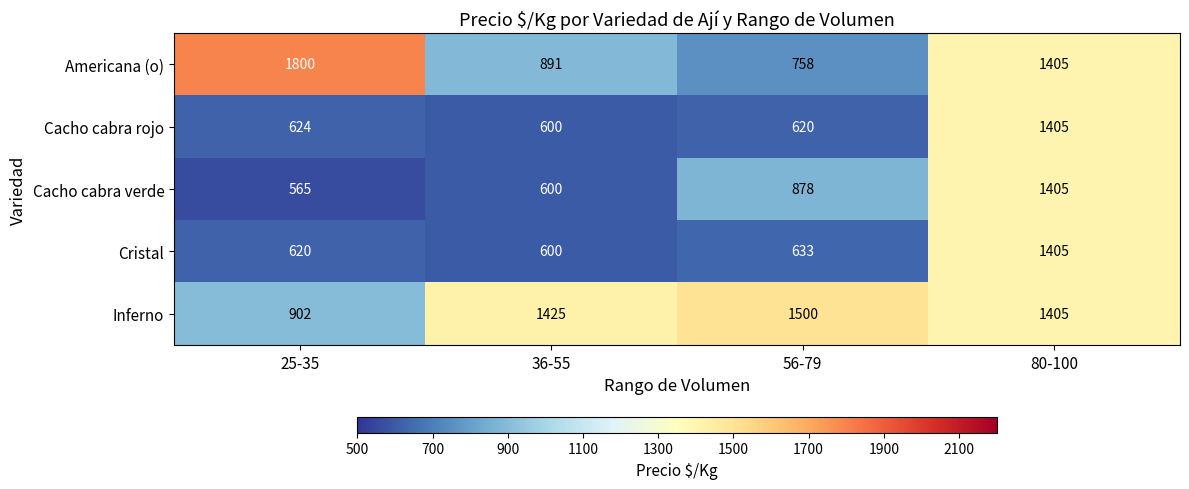

Reading left to right, what are all the values shown in this chart?

Americana (o): 25-35=1800	36-55=891	56-79=758	80-100=1405
Cacho cabra rojo: 25-35=624	36-55=600	56-79=620	80-100=1405
Cacho cabra verde: 25-35=565	36-55=600	56-79=878	80-100=1405
Cristal: 25-35=620	36-55=600	56-79=633	80-100=1405
Inferno: 25-35=902	36-55=1425	56-79=1500	80-100=1405